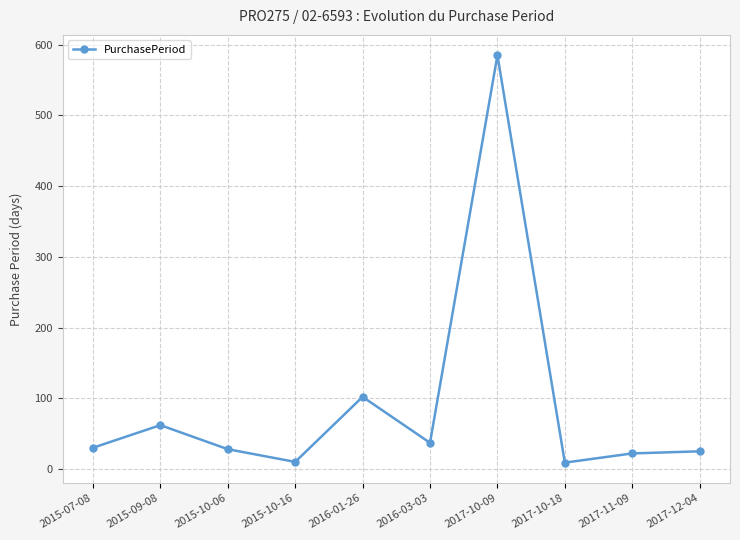

What is the greatest value displayed?

585